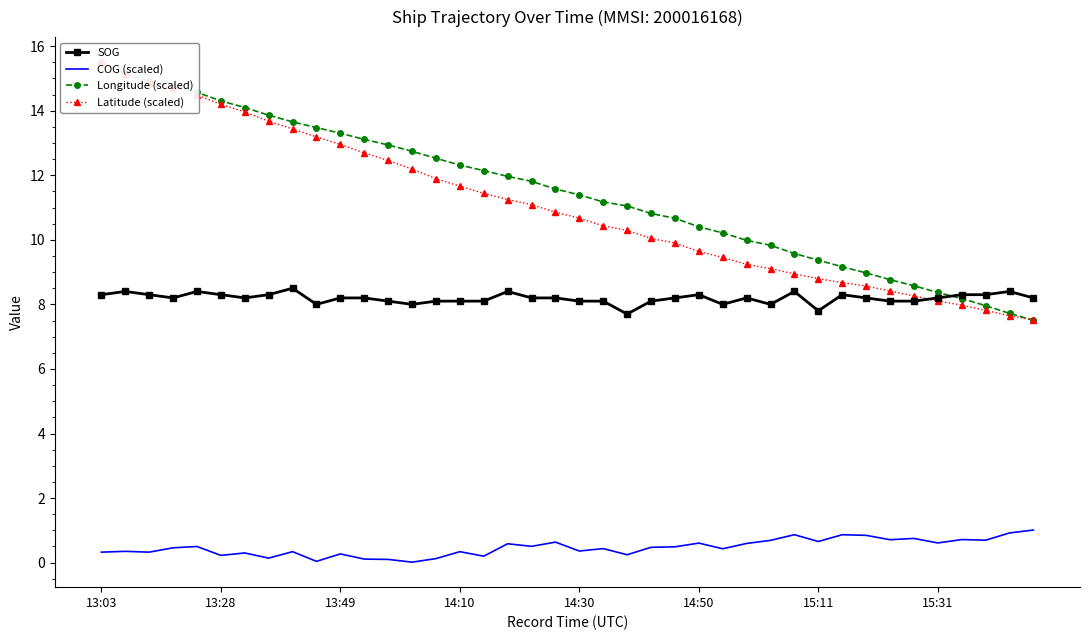

What are all the series names shown in the legend?

SOG, COG (scaled), Longitude (scaled), Latitude (scaled)